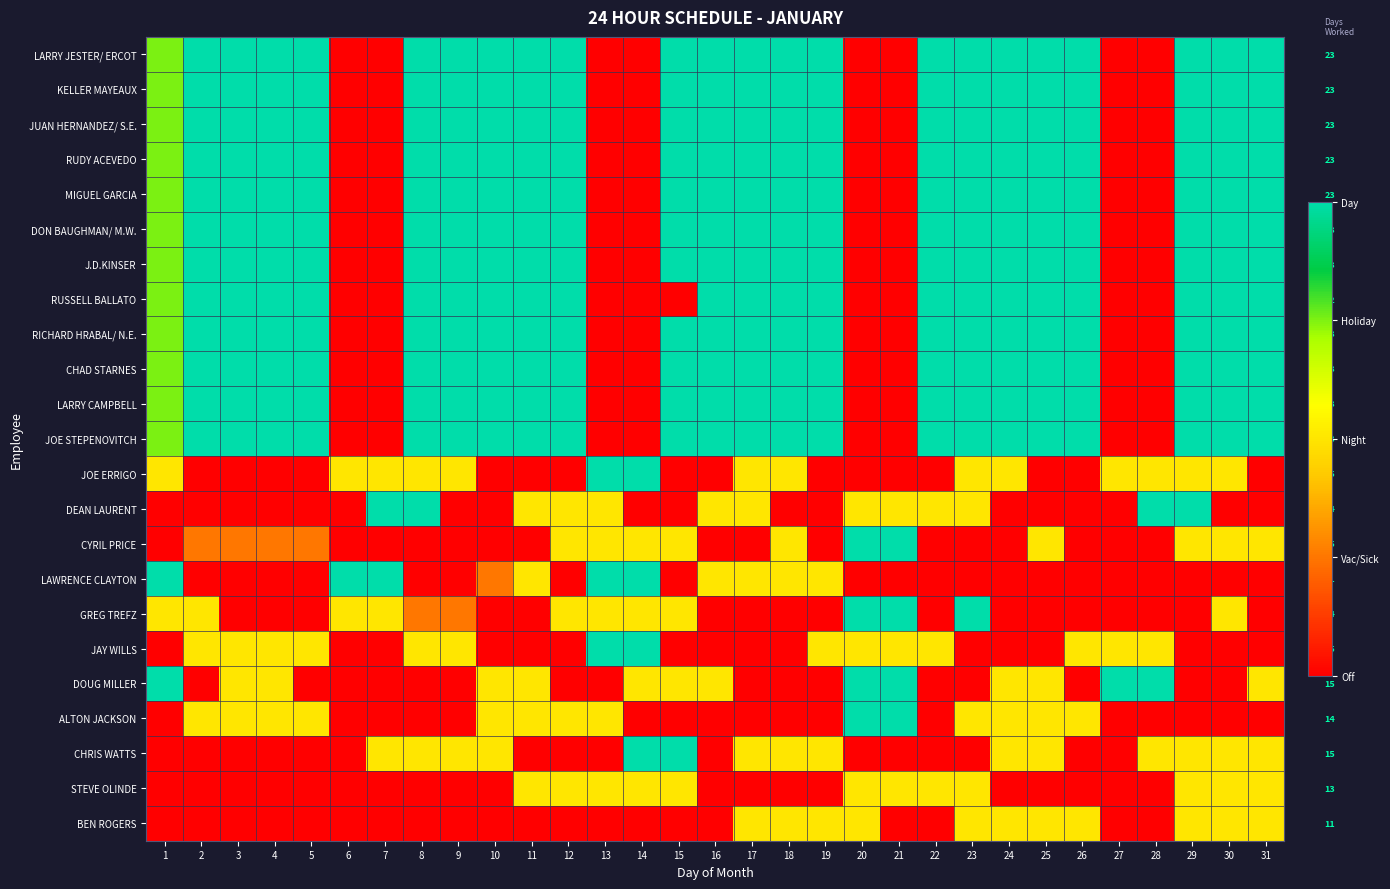

Is the value of BEN ROGERS at 11 greater than the value of CHRIS WATTS at 25?

No